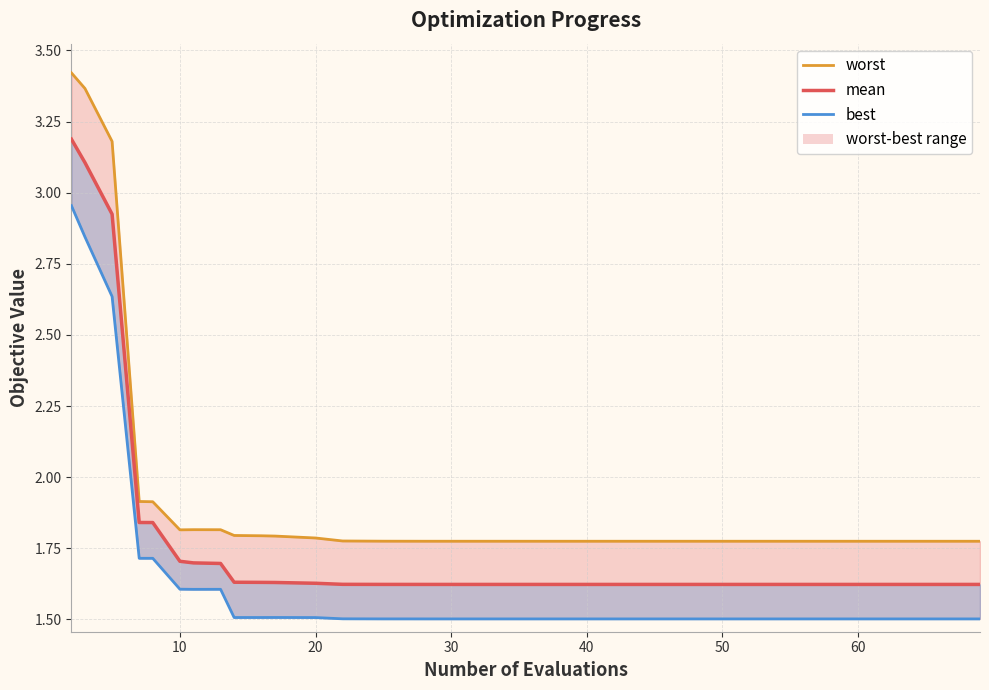

What is the highest value of the mean series?

3.2